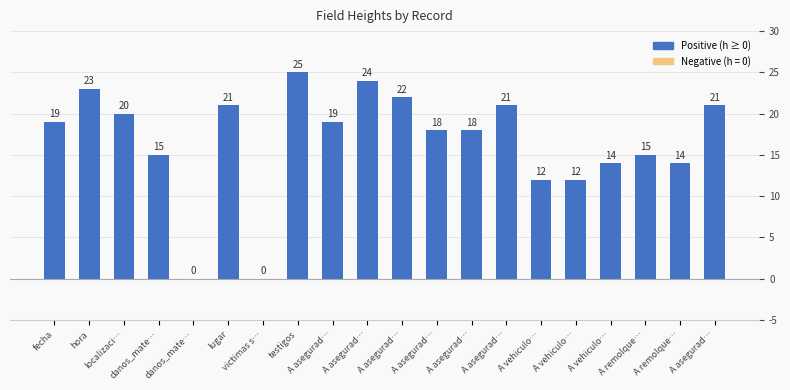

Where does the data first go above 19?

hora